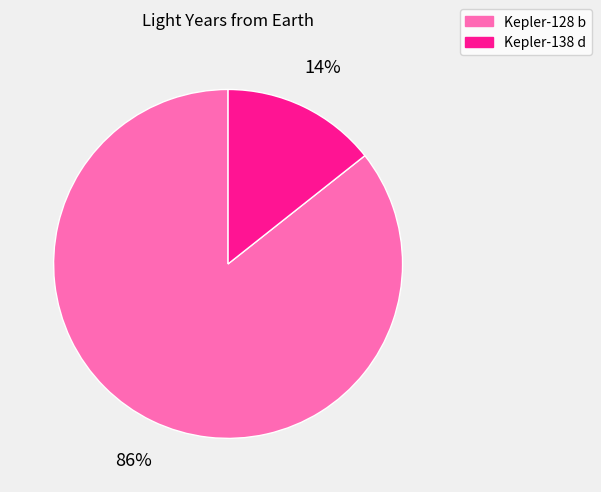

How many slices are in this pie chart?

2